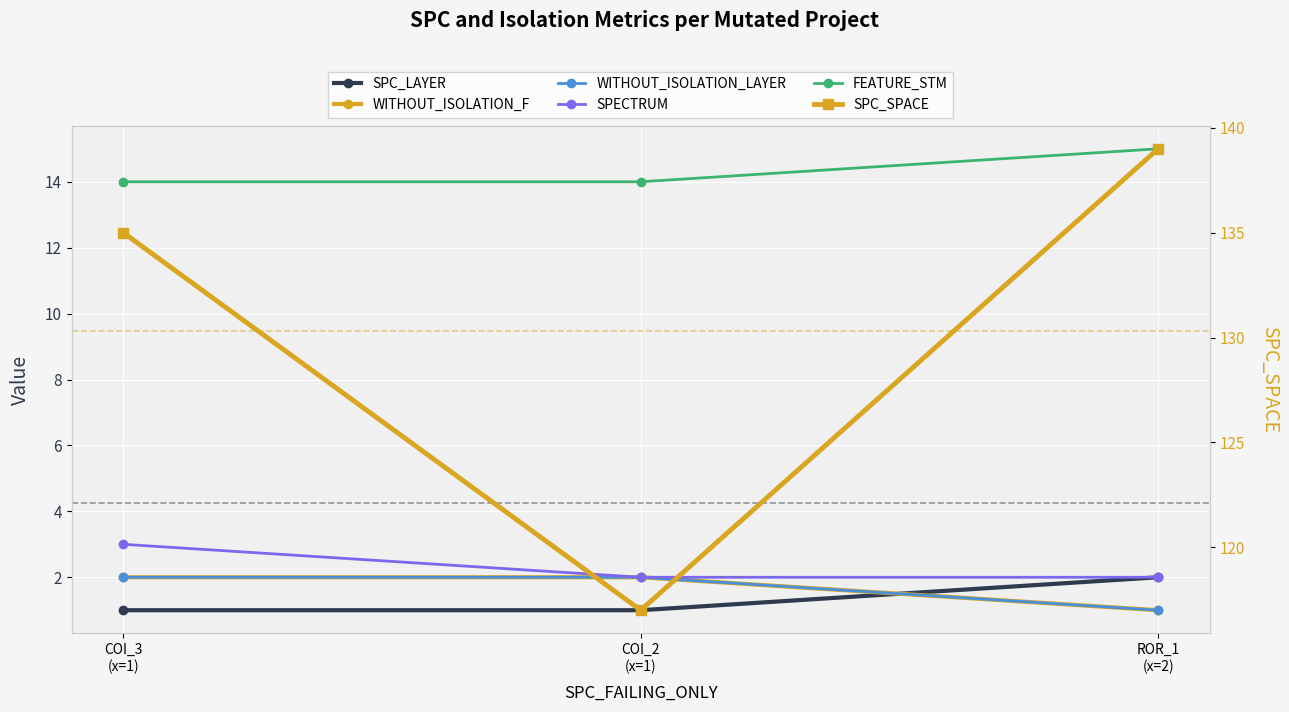

Count the number of categories in the chart.

3